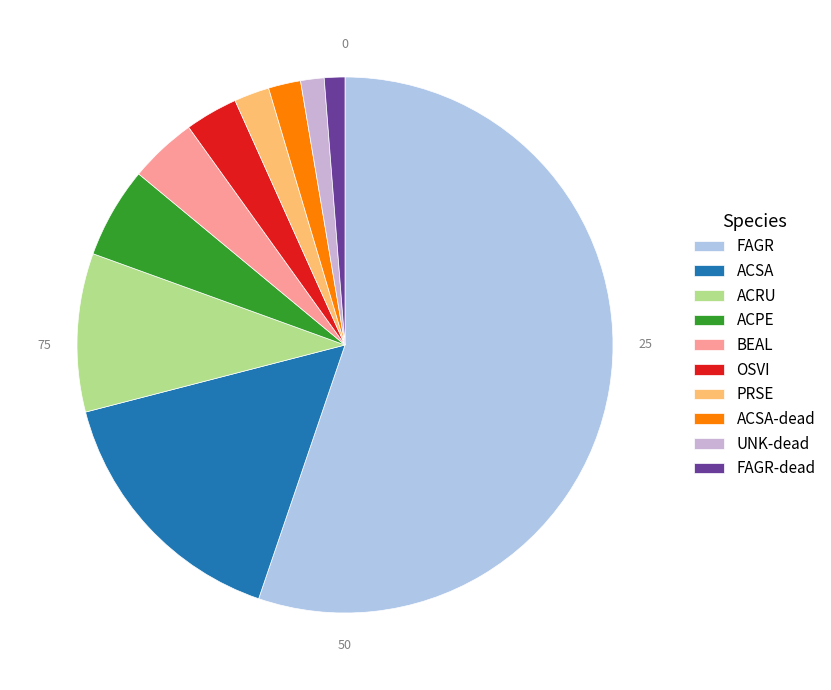

How many segments does this pie chart have?

10